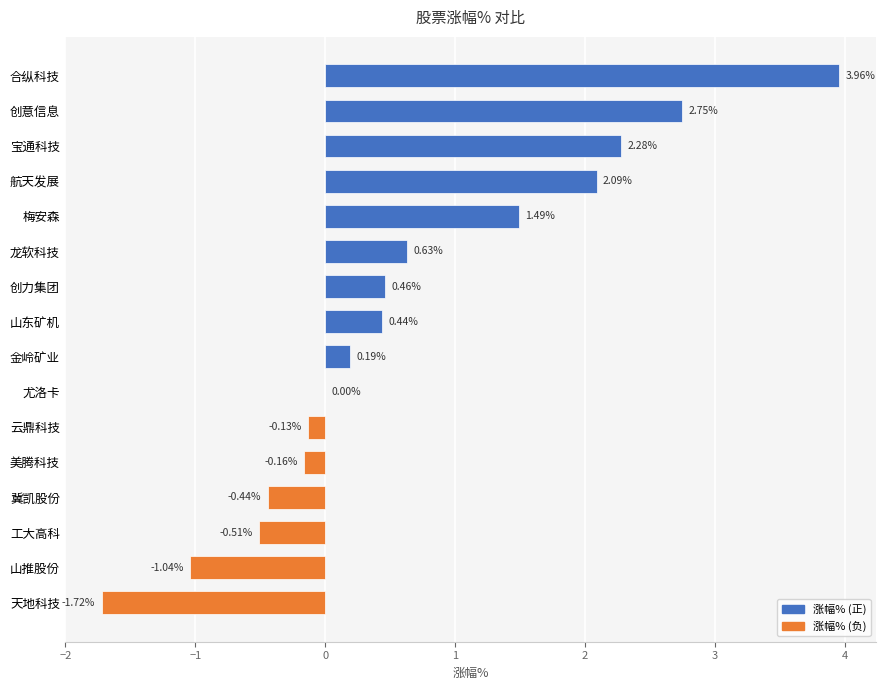

What is the sum of the values at 航天发展 and 龙软科技?

2.7